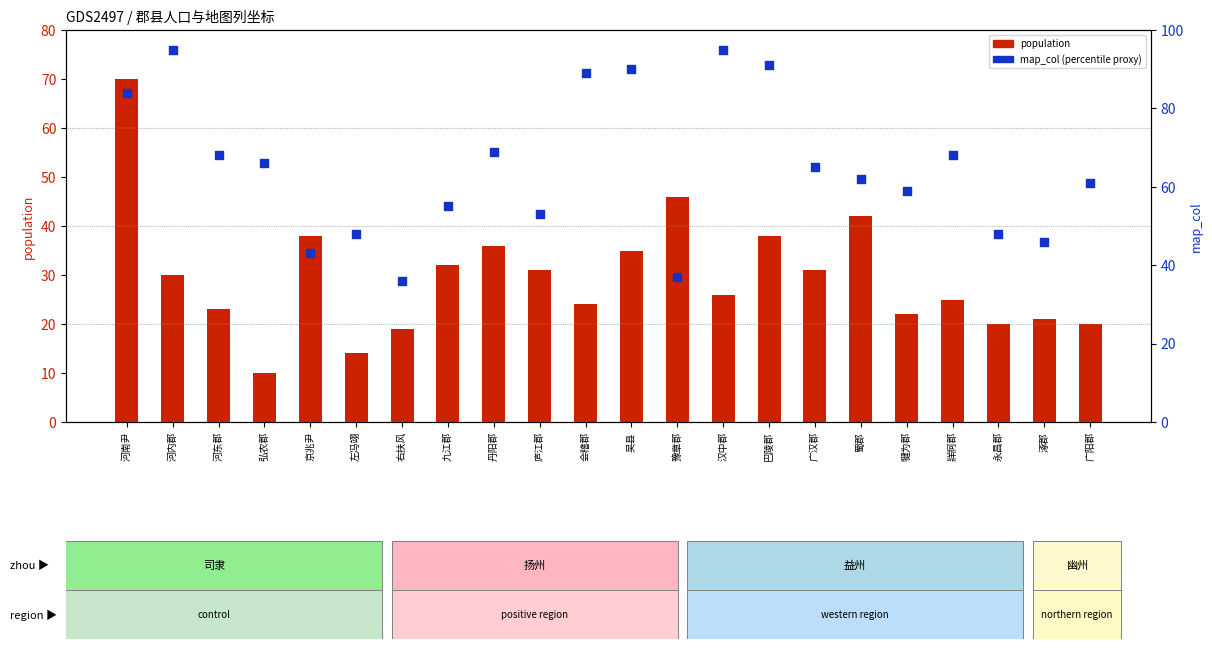

What are all the series names shown in the legend?

population, map_col